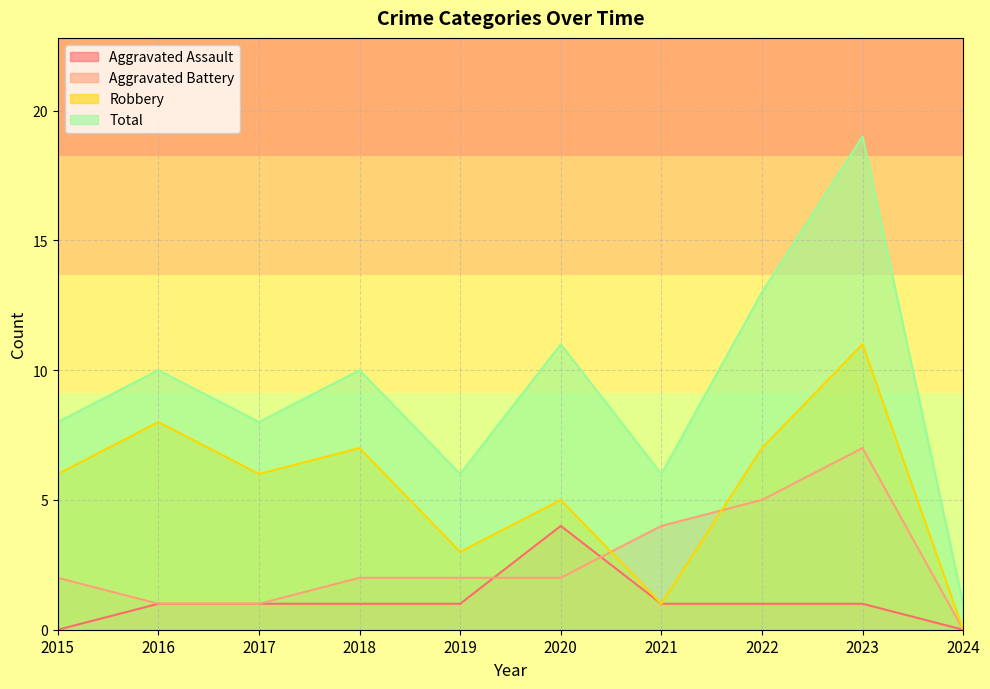

What is the total value across all series at 2017?

16